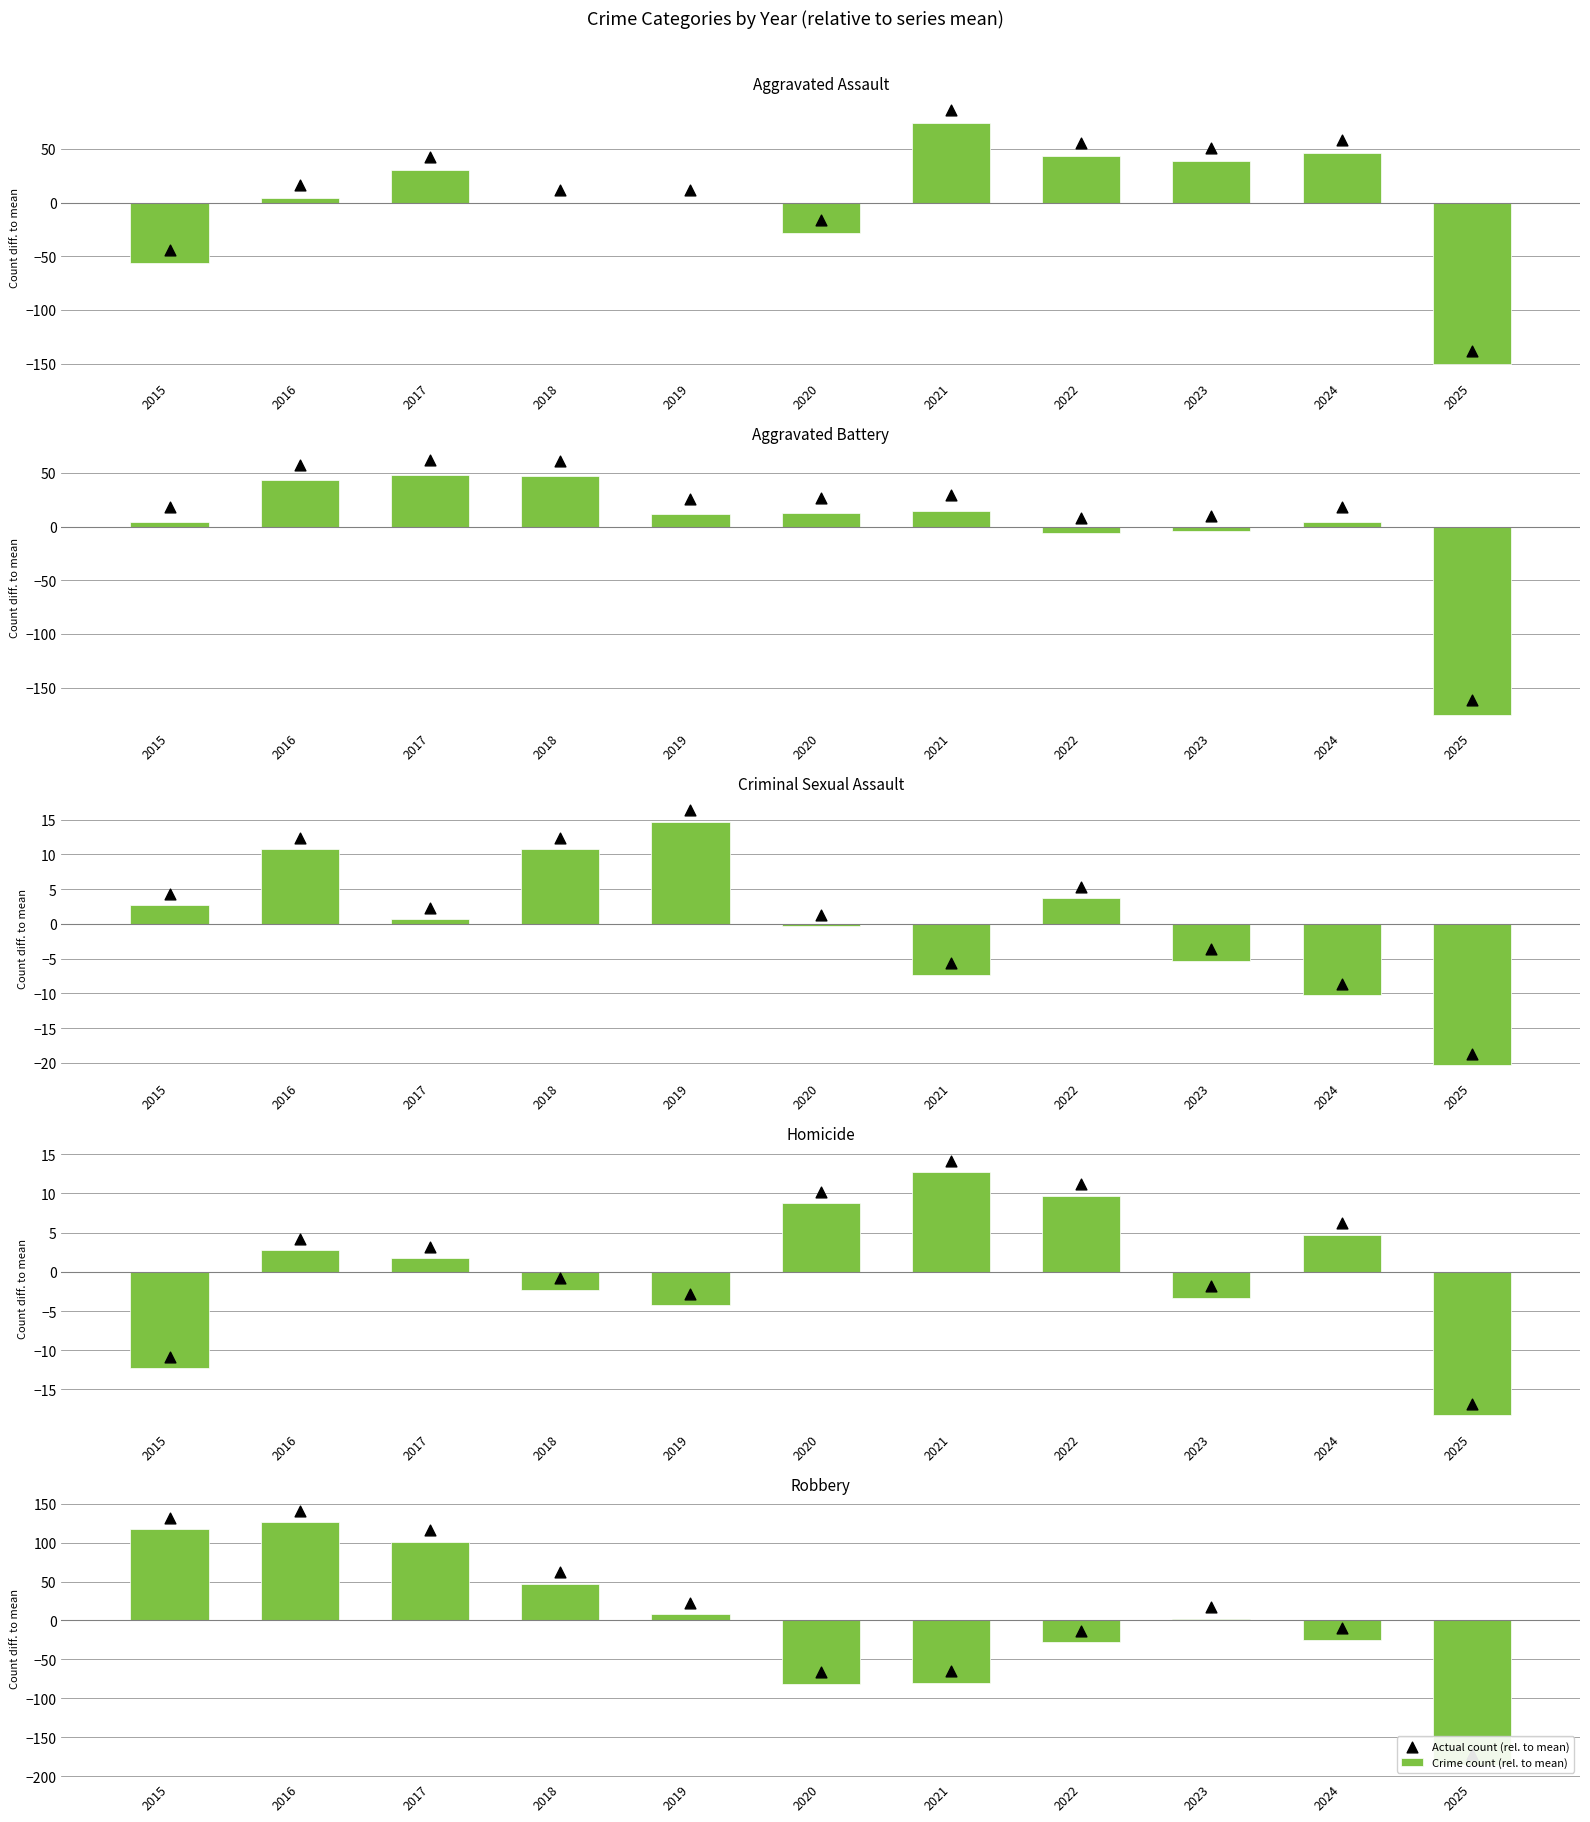

What are all the series names shown in the legend?

Crime count (rel. to mean), Actual count (rel. to mean)